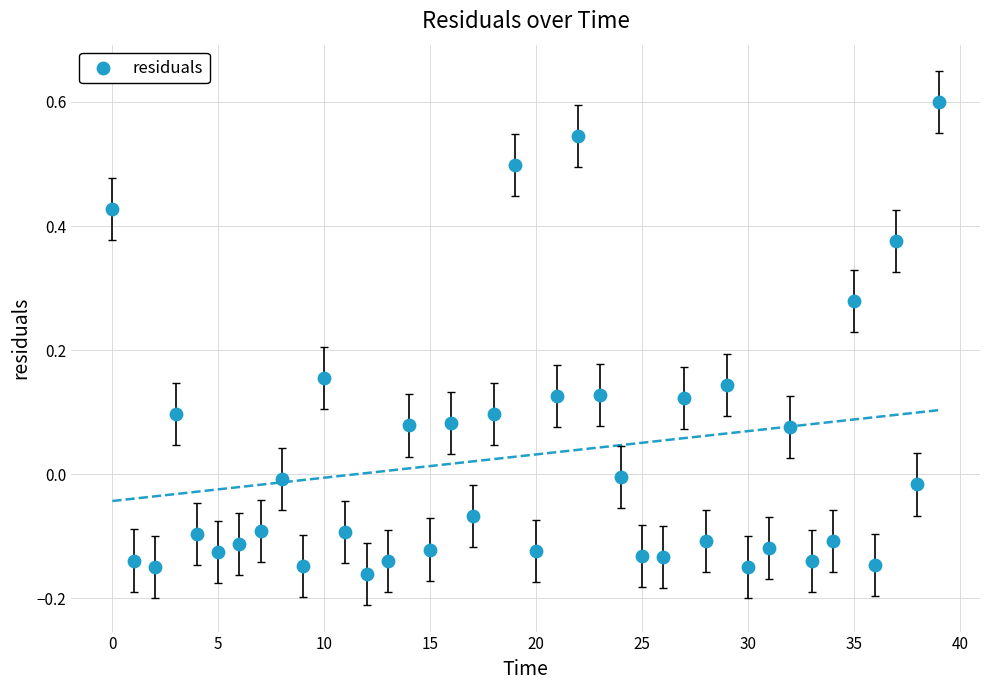

What is the range of Y values (max minus min)?

0.8